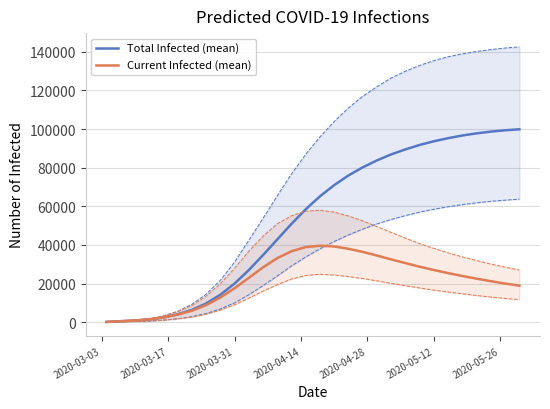

True or false: Current Infected (mean) has more than 0 interior local peaks.

True